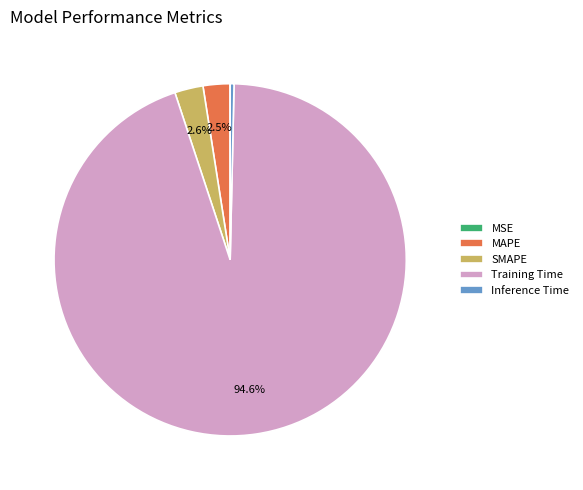

What portion of the pie excludes SMAPE?

97.4%